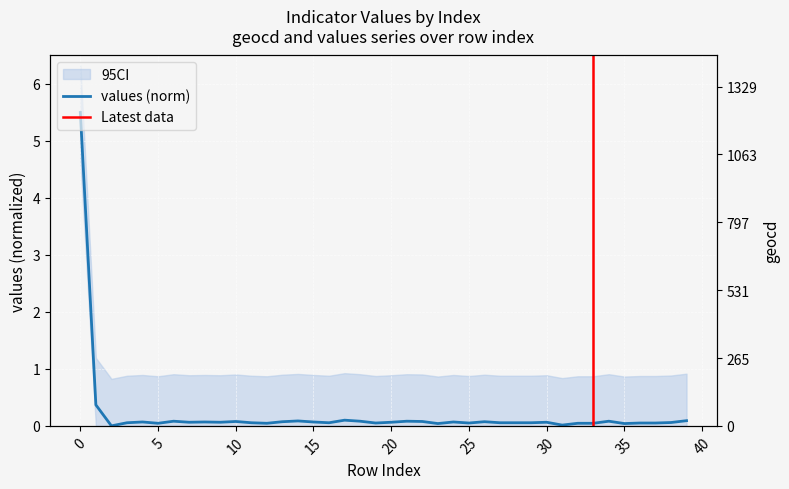

Between 10 and 14, which is larger?

14